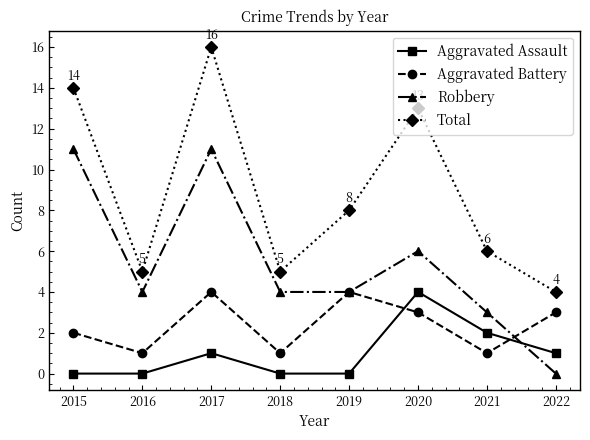

True or false: Aggravated Battery and Total cross at least once.

False